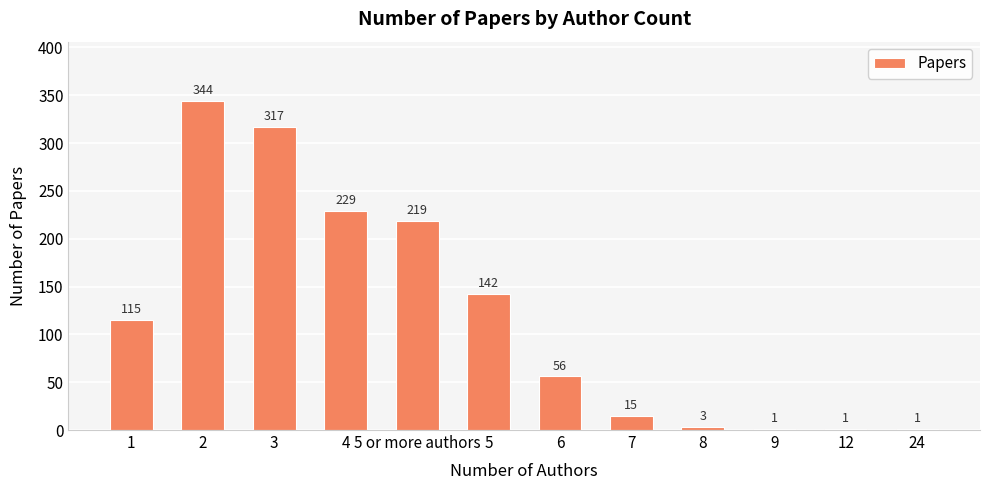

Reading left to right, list all the values displayed in this chart.

1=115	2=344	3=317	4=229	5 or more authors=219	5=142	6=56	7=15	8=3	9=1	12=1	24=1